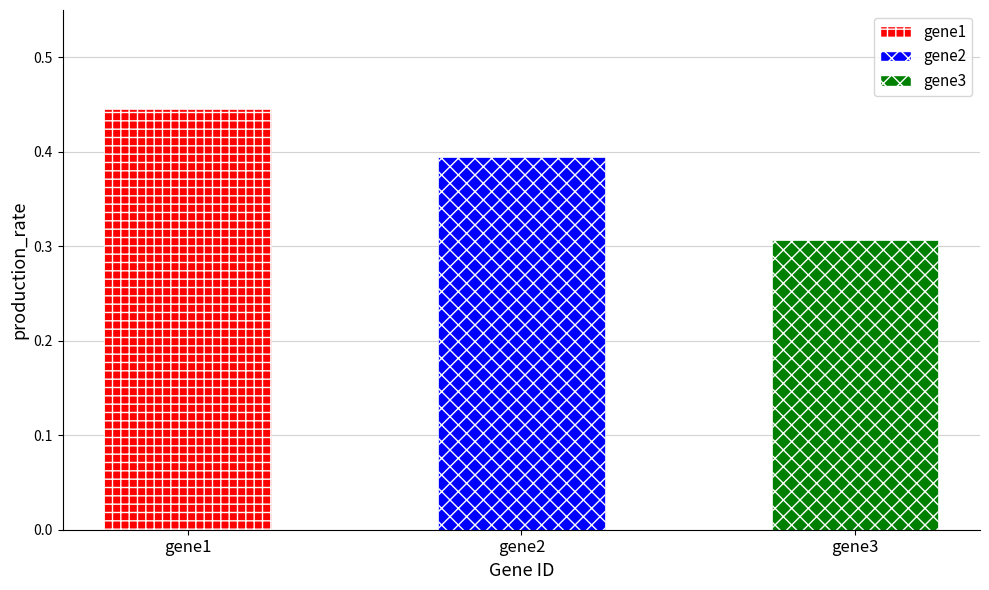

List the labels in order of value, smallest first.

gene3, gene2, gene1